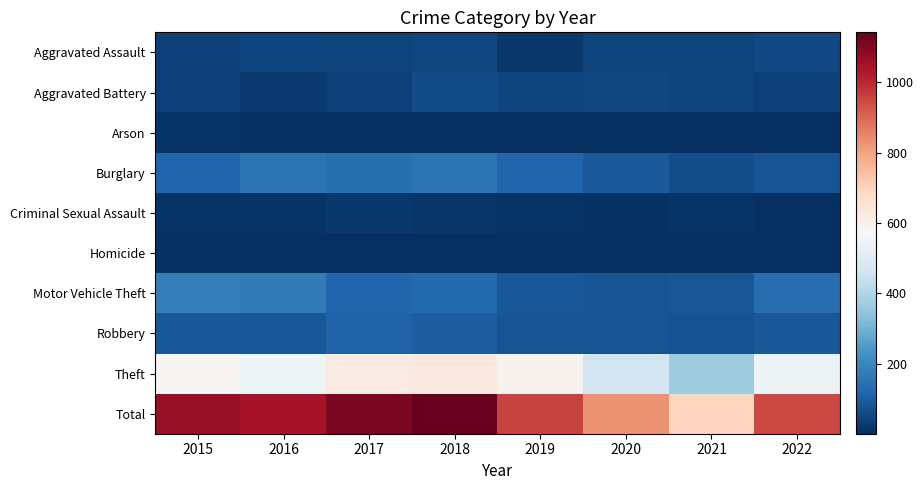

Which series has the largest total across all categories?

Total